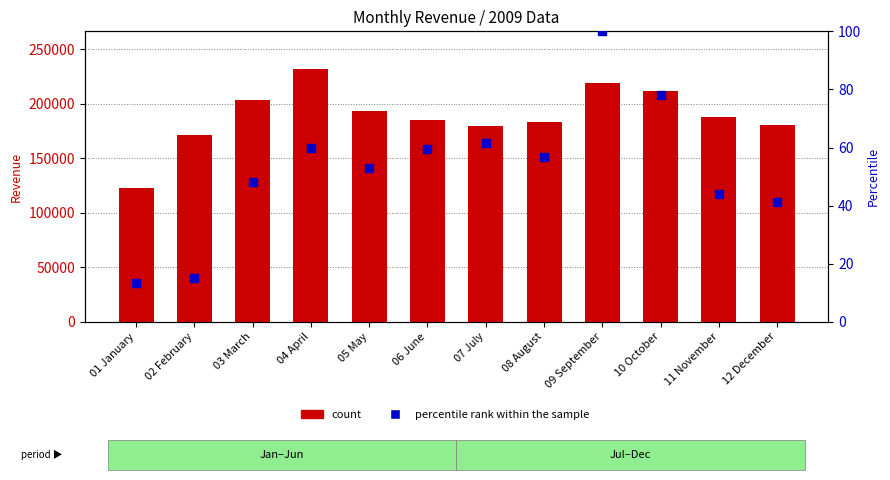

What are all the series names shown in the legend?

count, percentile rank within the sample